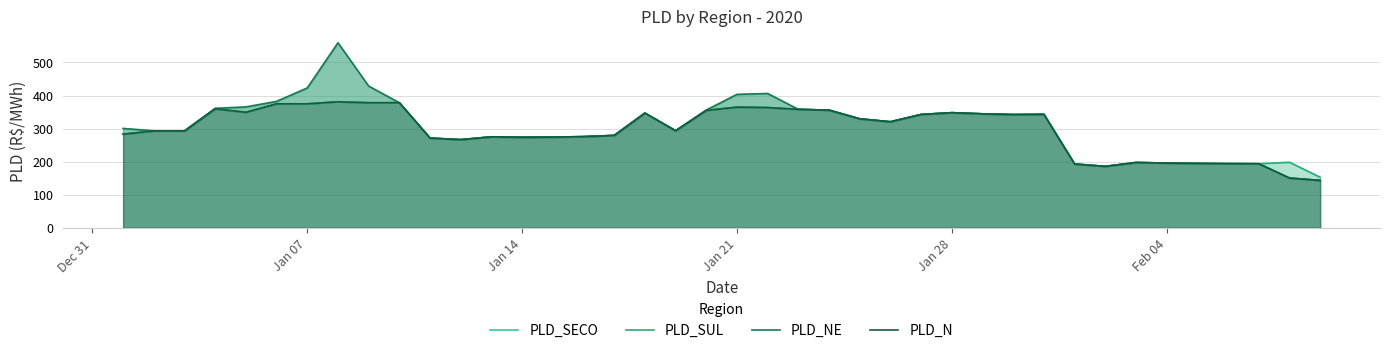

What is the minimum value for PLD_NE?

143.3